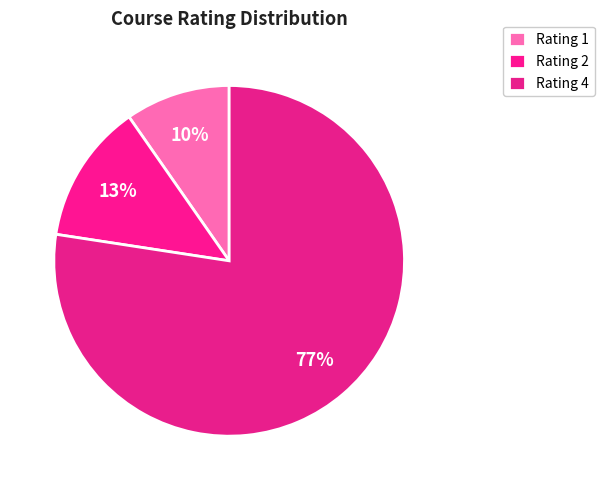

How many slices are in this pie chart?

3